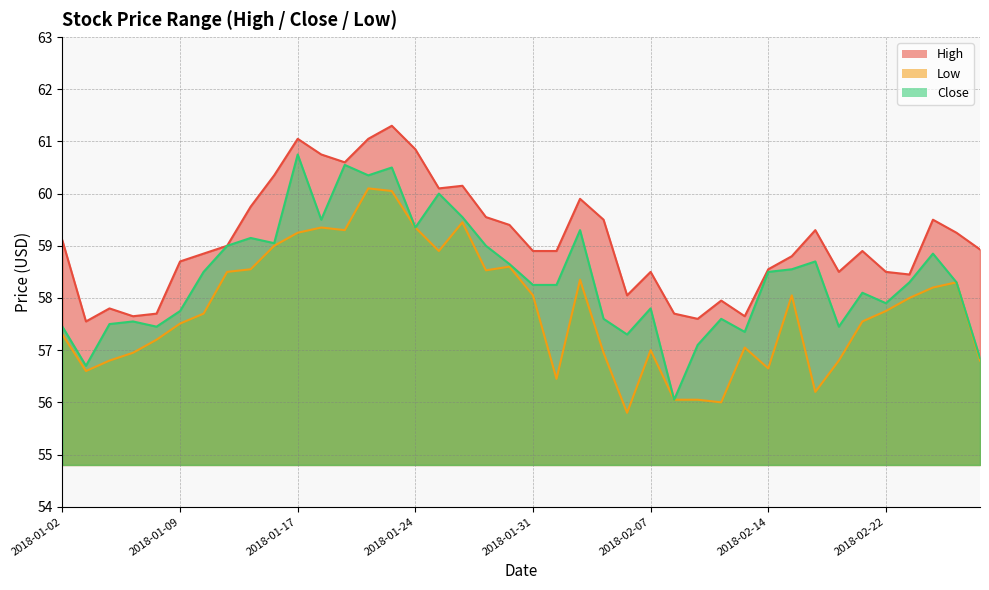

True or false: Low and High intersect in this chart.

False